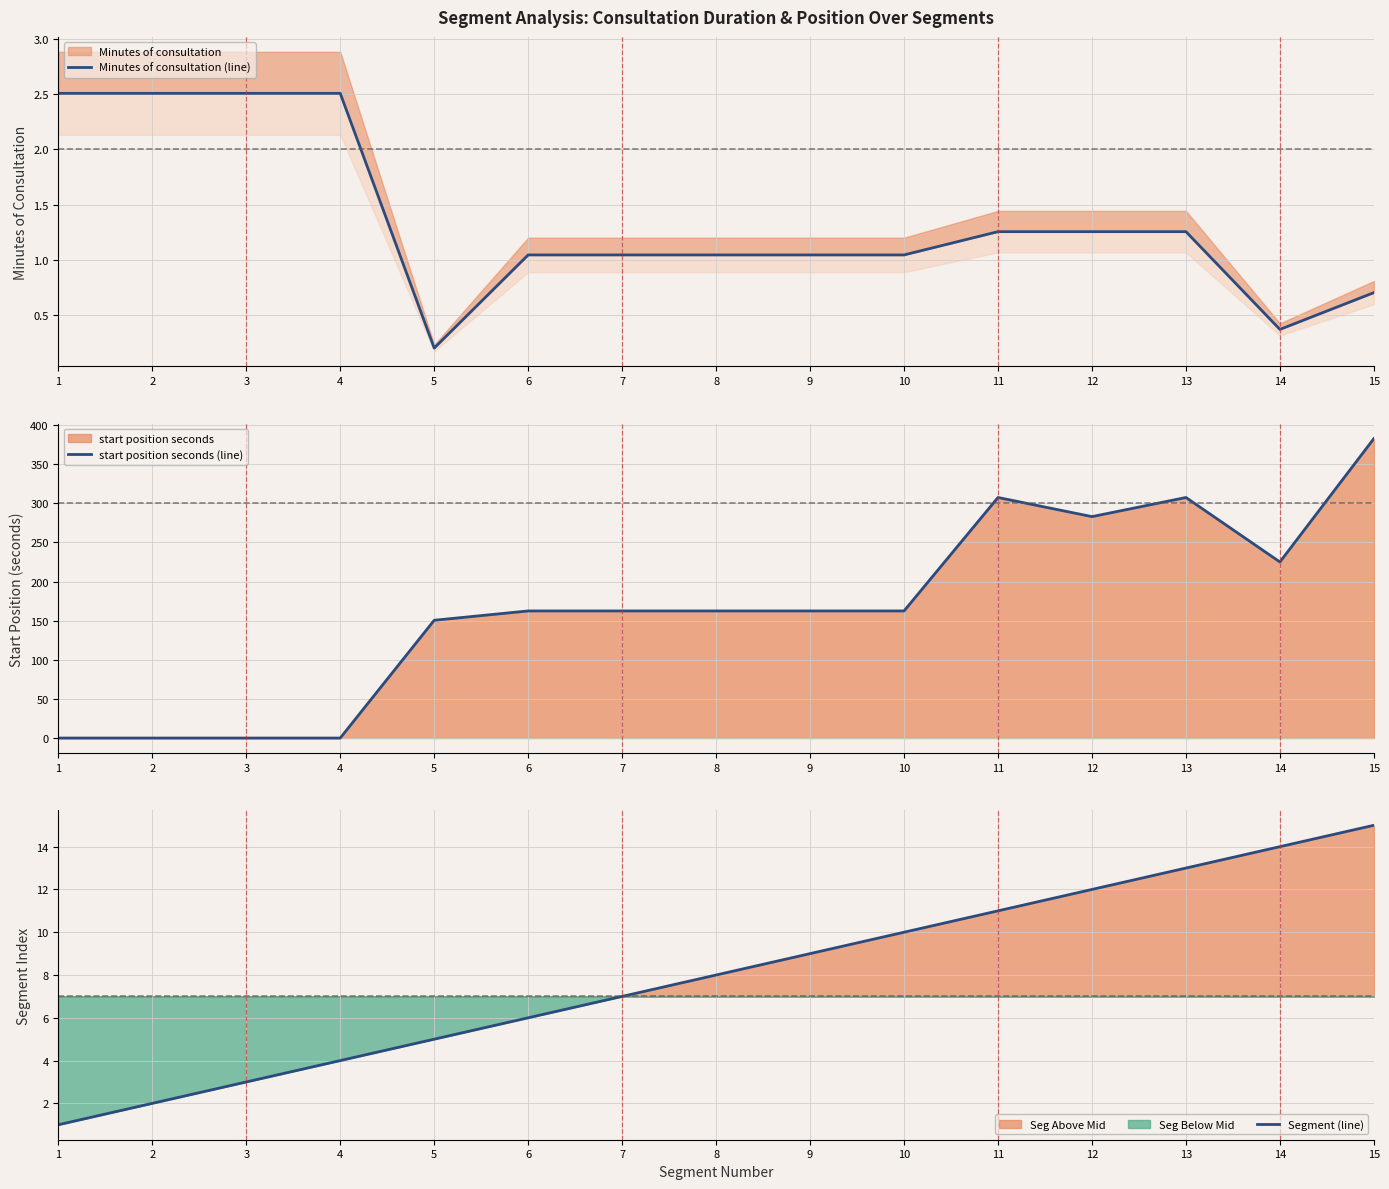

What is the spread (max minus min) of values at 5?

150.3